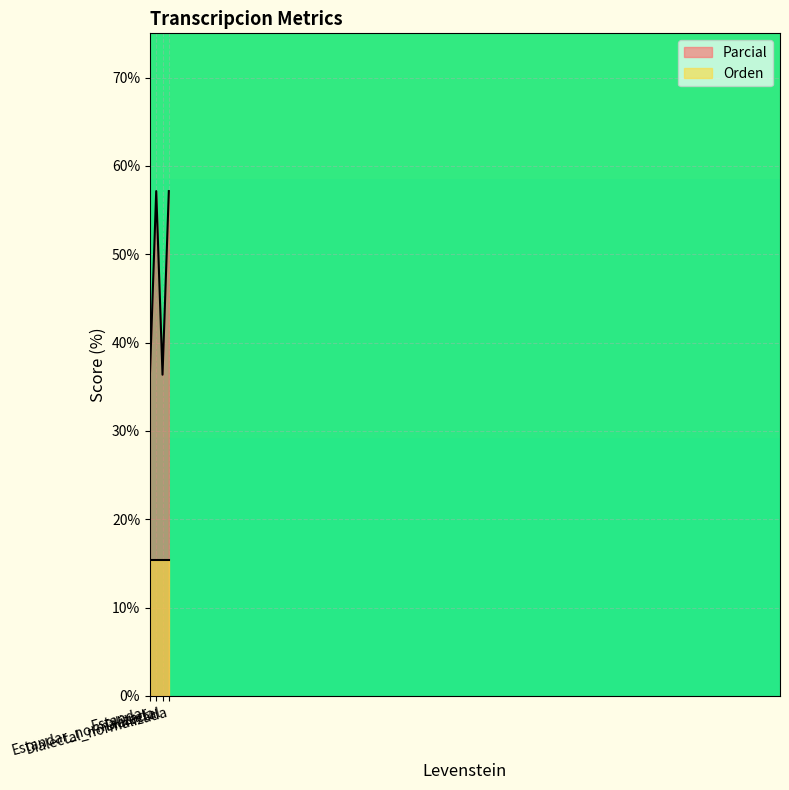

Where is the first local minimum?

Dialectal